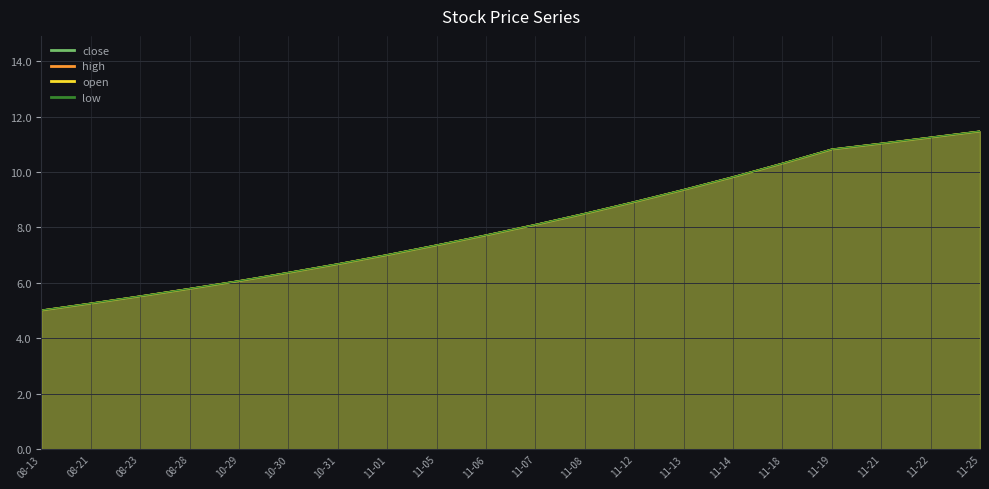

True or false: high and low cross at least once.

False